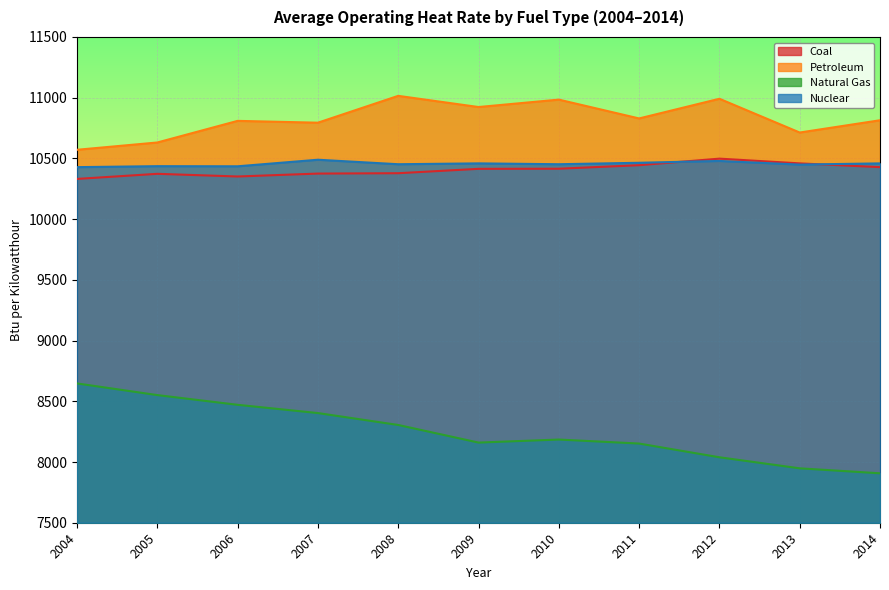

Rank the categories by Nuclear value from lowest to highest.

2004, 2006, 2005, 2013, 2008, 2010, 2009, 2014, 2011, 2012, 2007